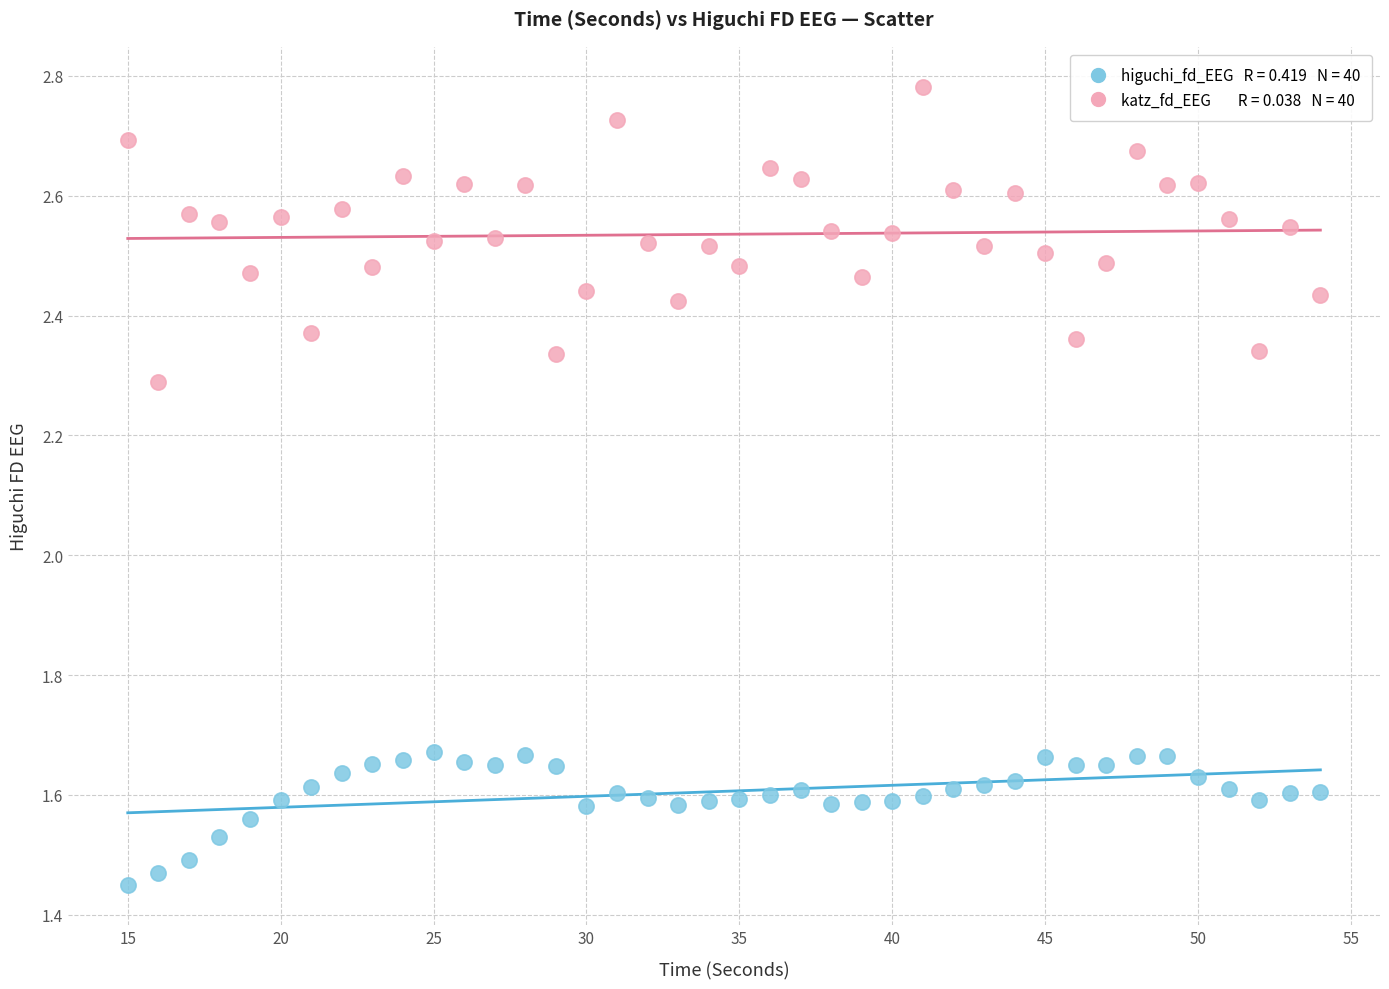

Across all data points, what is the range of Y values (max minus min)?

1.3